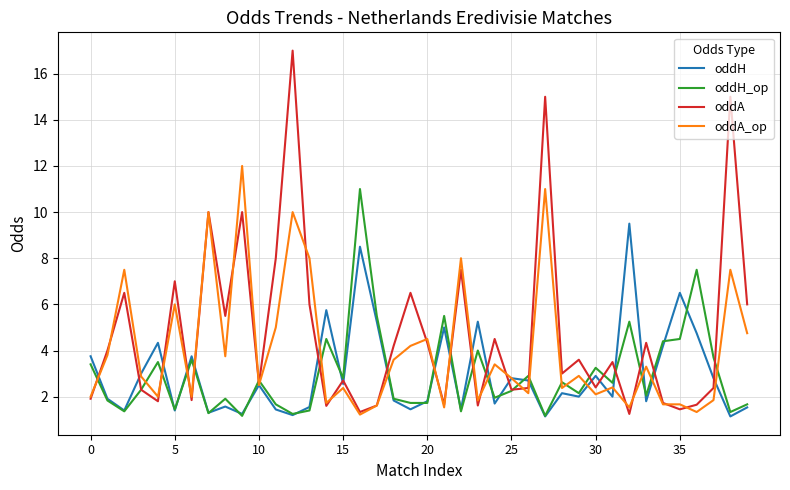

What are all the series names shown in the legend?

oddH, oddH_op, oddA, oddA_op